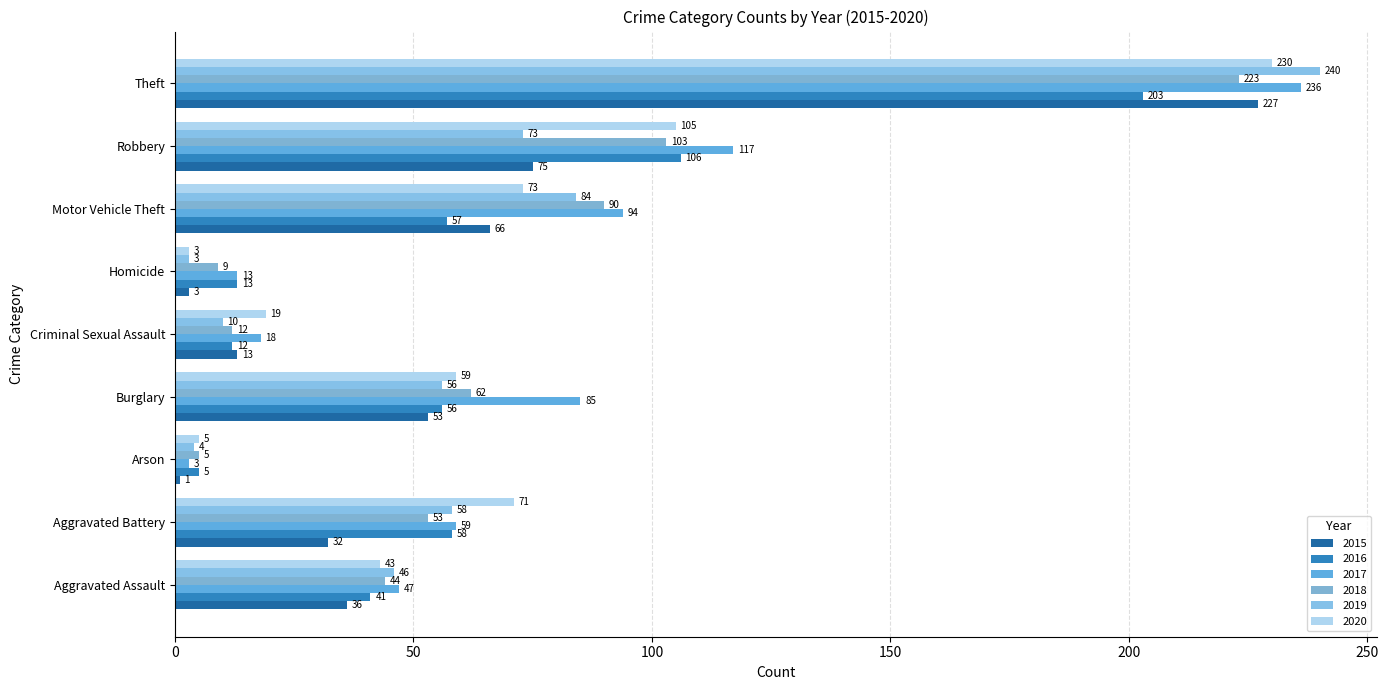

Count the number of data series in this chart.

6